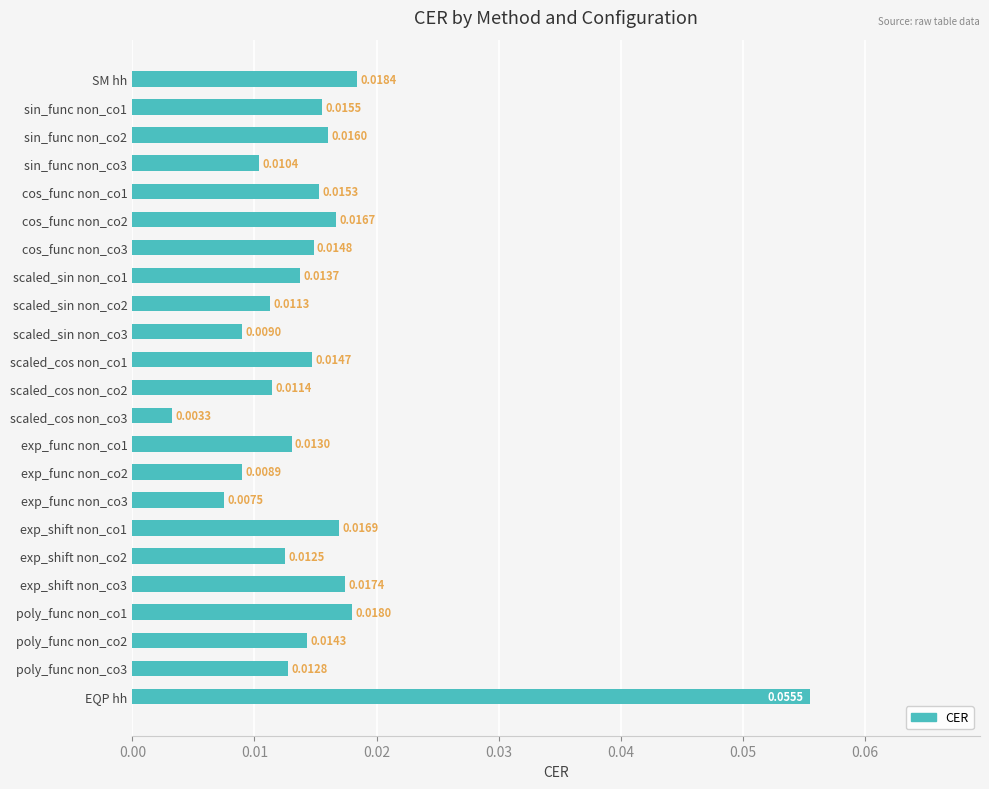

Where is the data nearest to the value 0?

scaled_cos non_co3